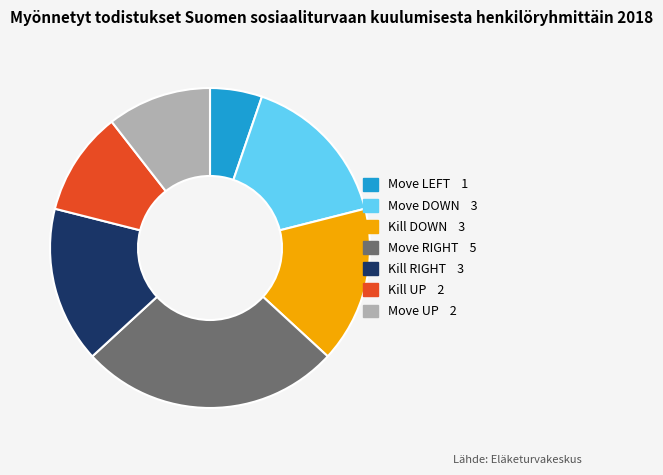

Between Kill DOWN and Kill UP, which is larger?

Kill DOWN